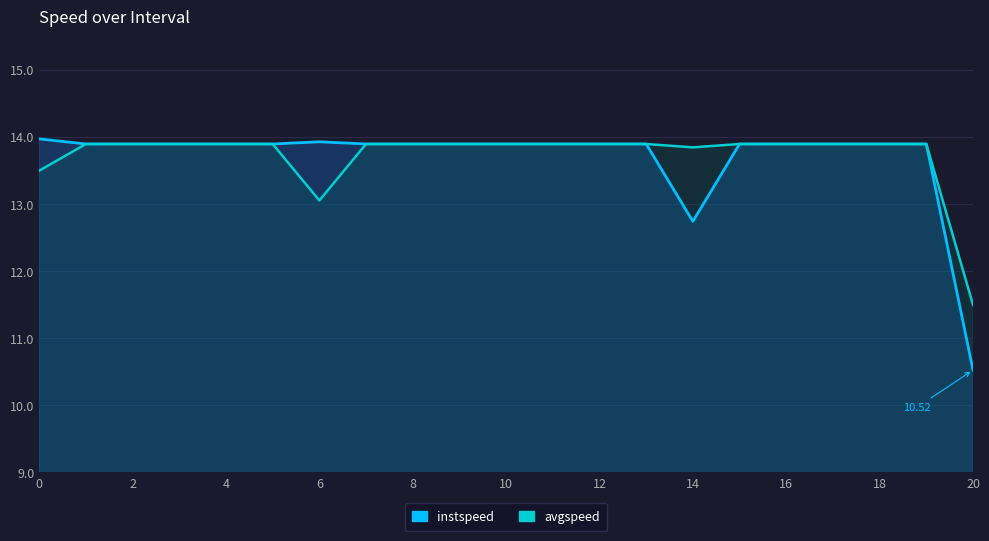

Is it true that instspeed equals 14.0 at 0?

True